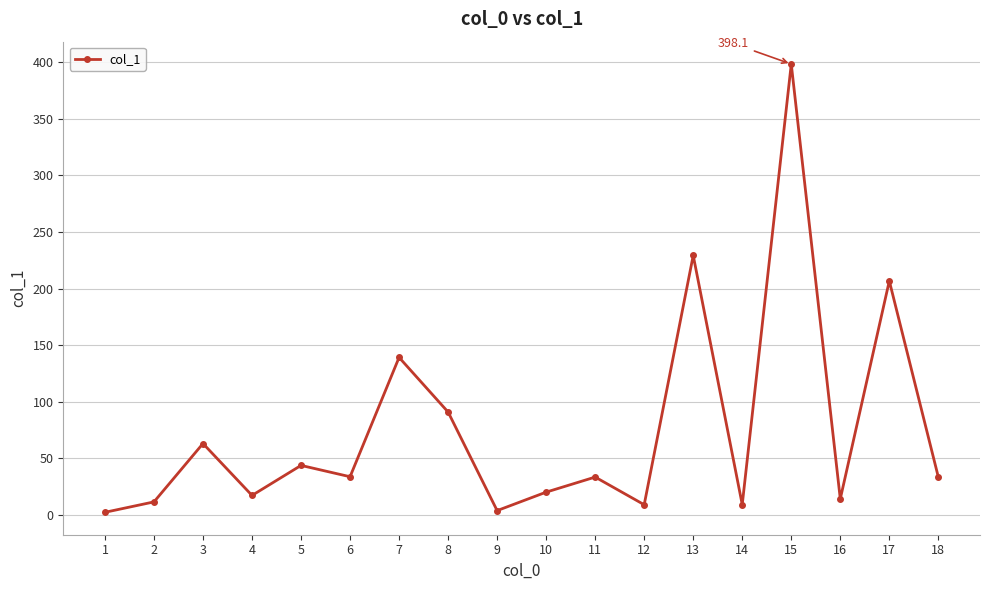

Is it true that the value at 7 is 233.9?

False